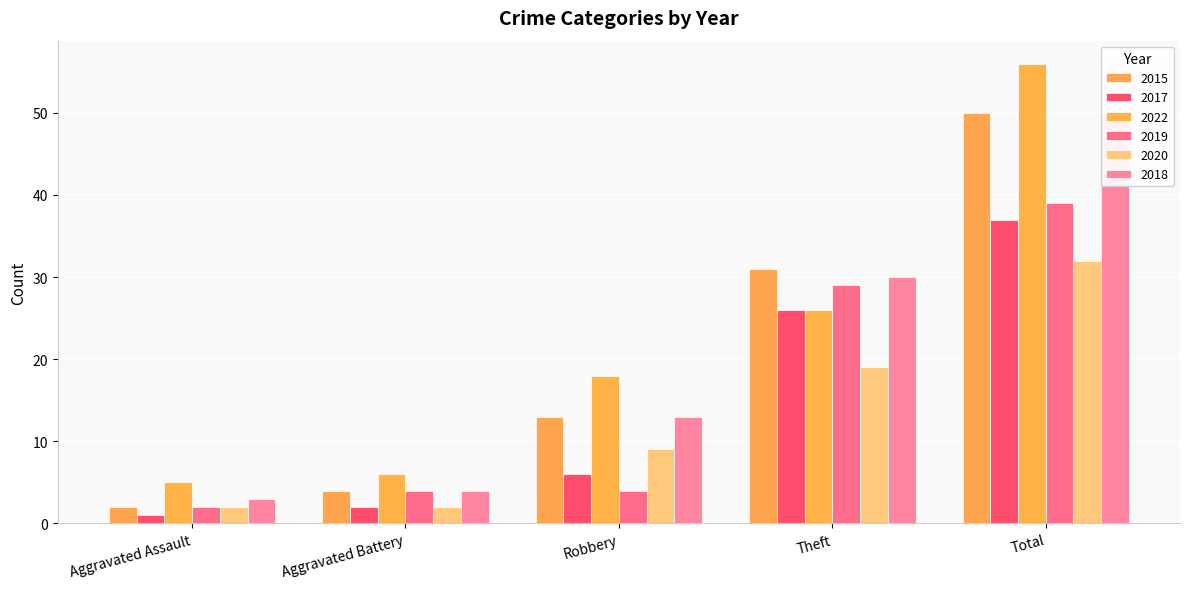

Between Aggravated Assault and Total, which series saw the biggest shift?

2022